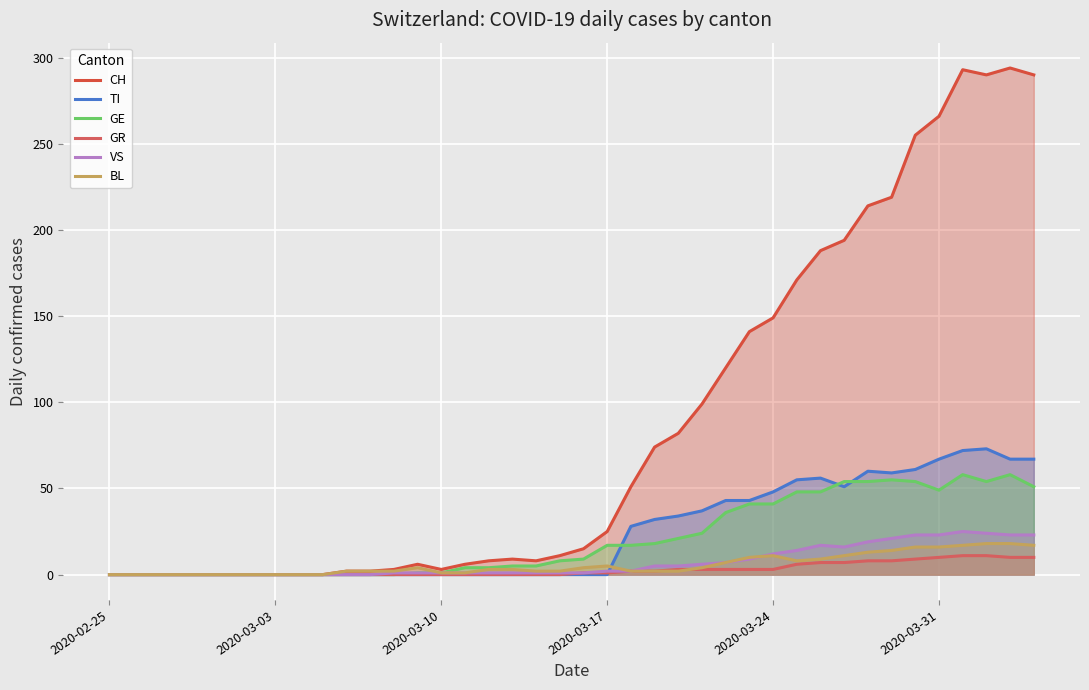

True or false: GR and GE cross at least once.

False